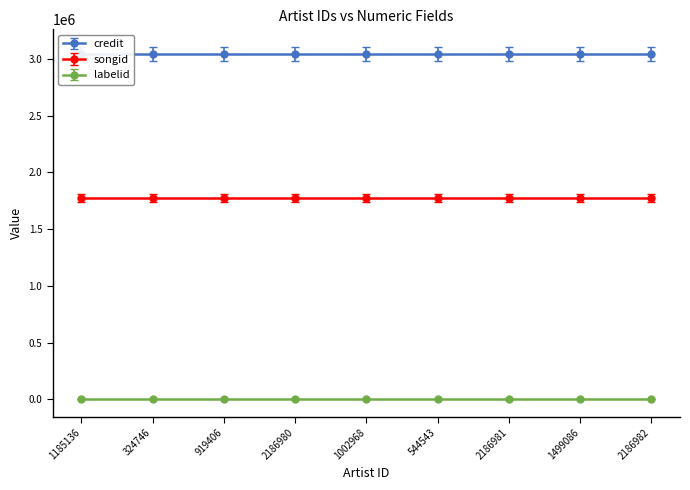

Which category has the lowest value in the songid series?

1185136